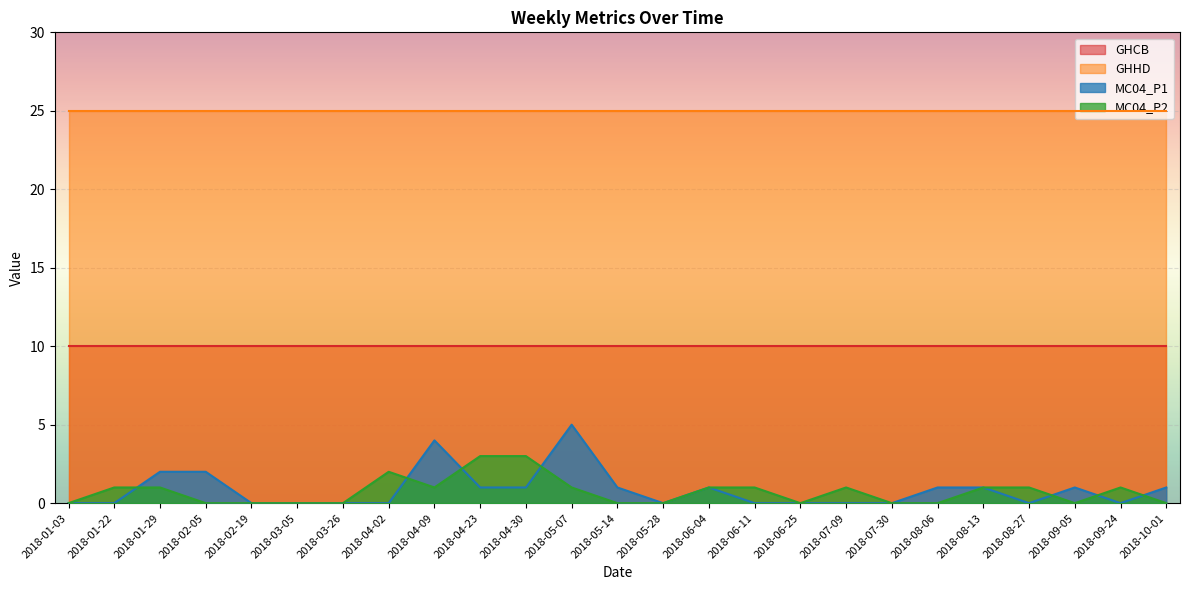

What is the spread (max minus min) of values at 2018-10-01?

25